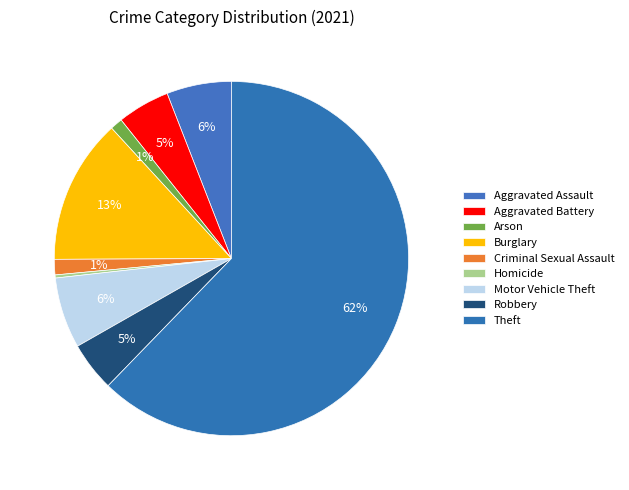

What is the smallest slice in the pie chart?

Homicide